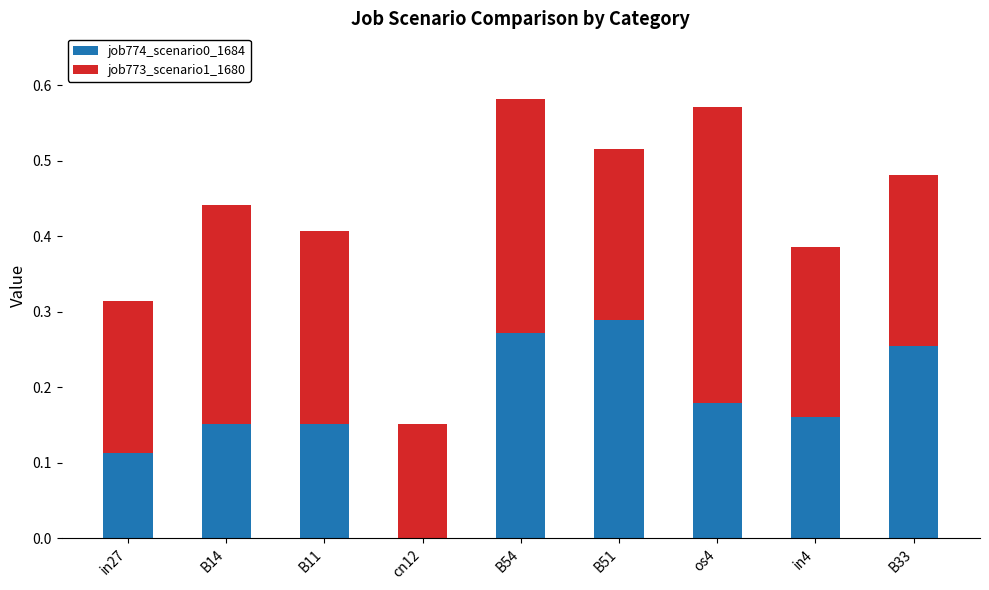

What is the total value across all series at B33?

0.5